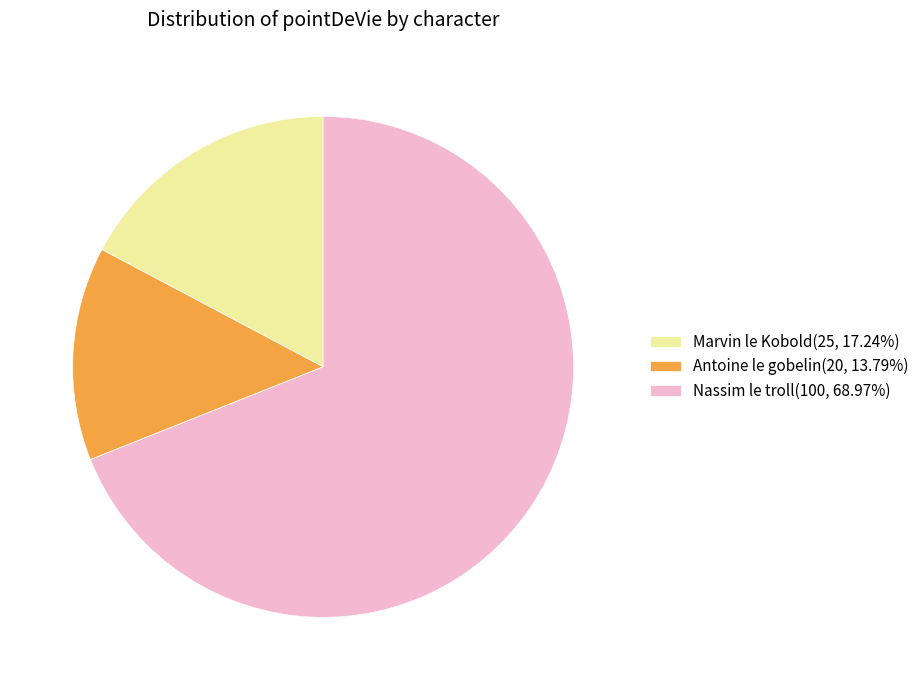

How many slices are in this pie chart?

3